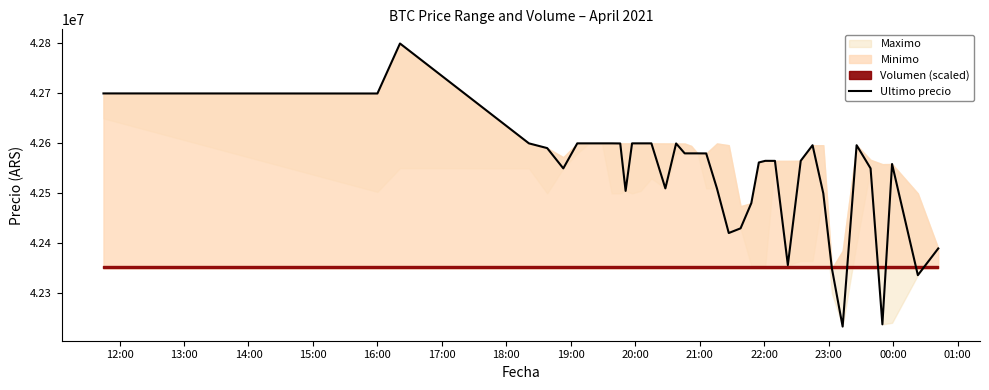

What is the difference between the second highest and second lowest values?

461508